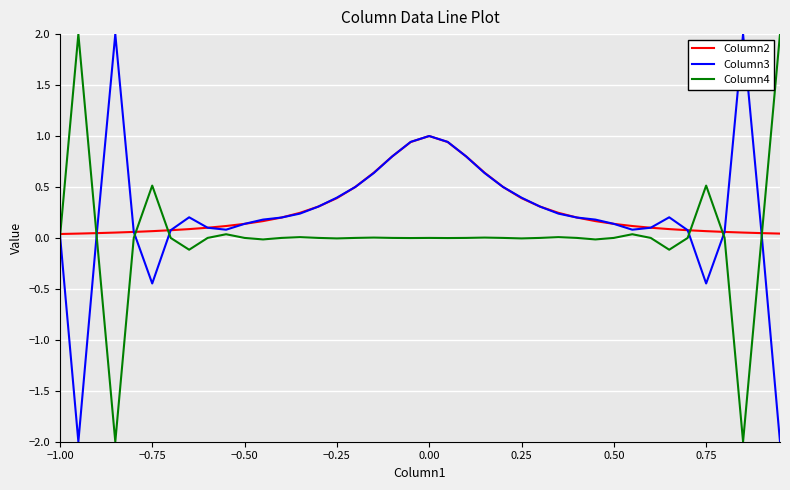

What is the minimum value shown in the chart?

-2.0